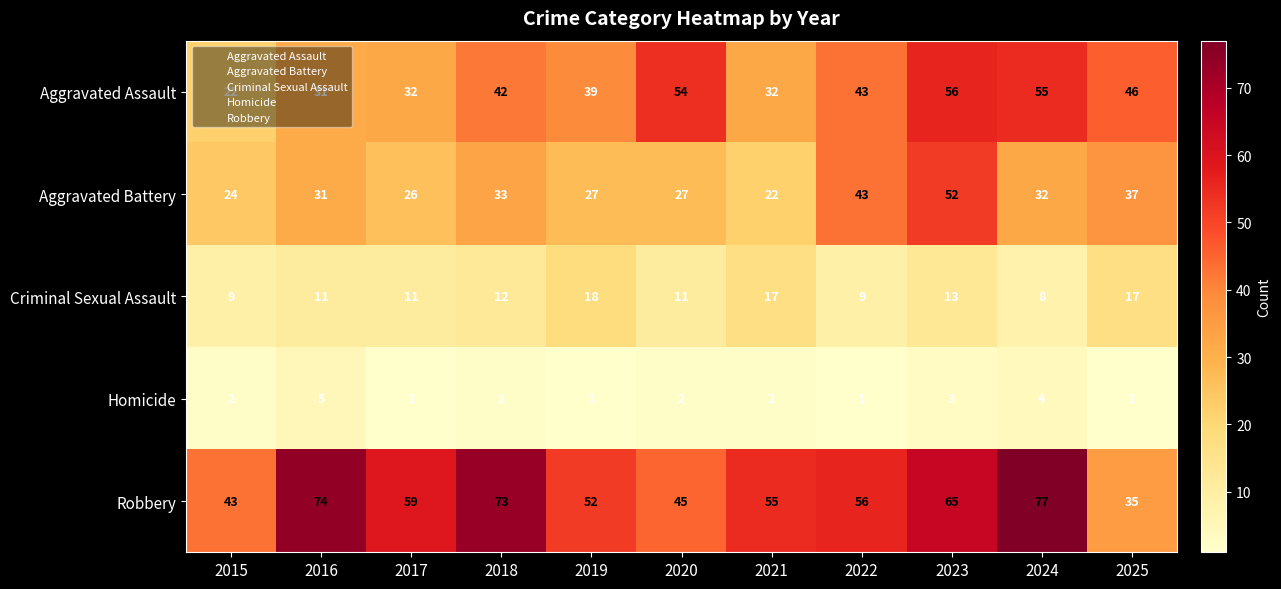

At which label does Robbery reach its minimum?

2025